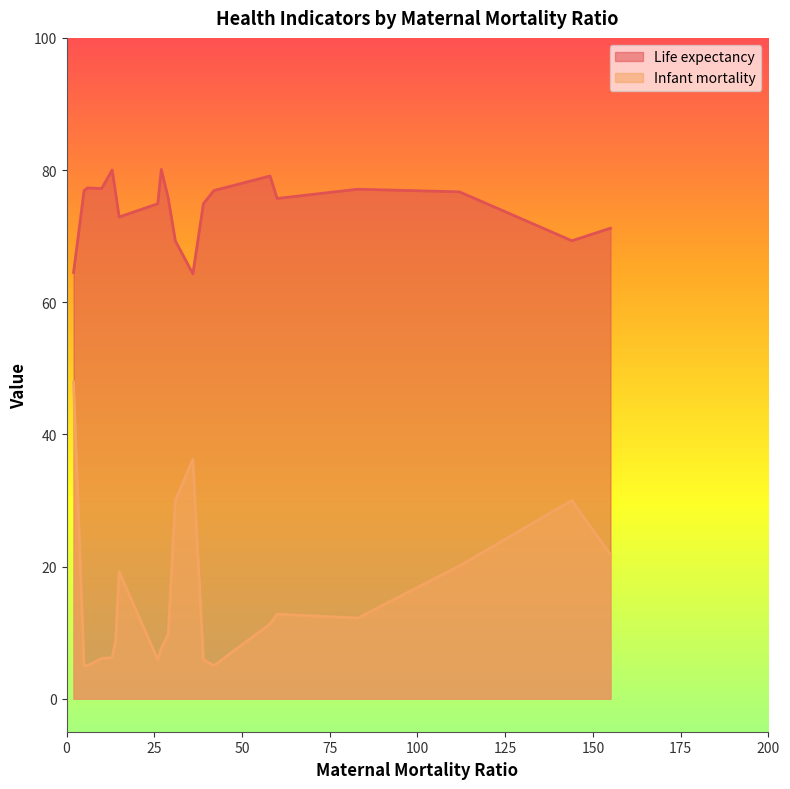

Which series changed the most between 6 and 10?

Infant mortality